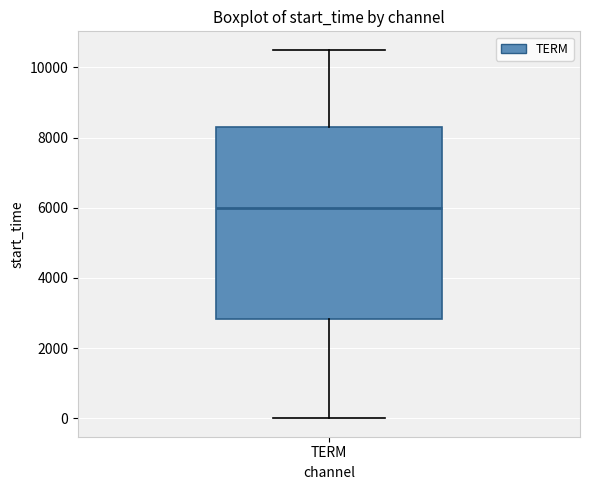

Read this box plot against the y-axis: the position of the median line, the range covered by the box, and the ends of both whiskers. The values are not printed on the chart, so give them approximately, as read against the axis.

median 6000, box 2800 to 8400, whiskers 0 to 10600